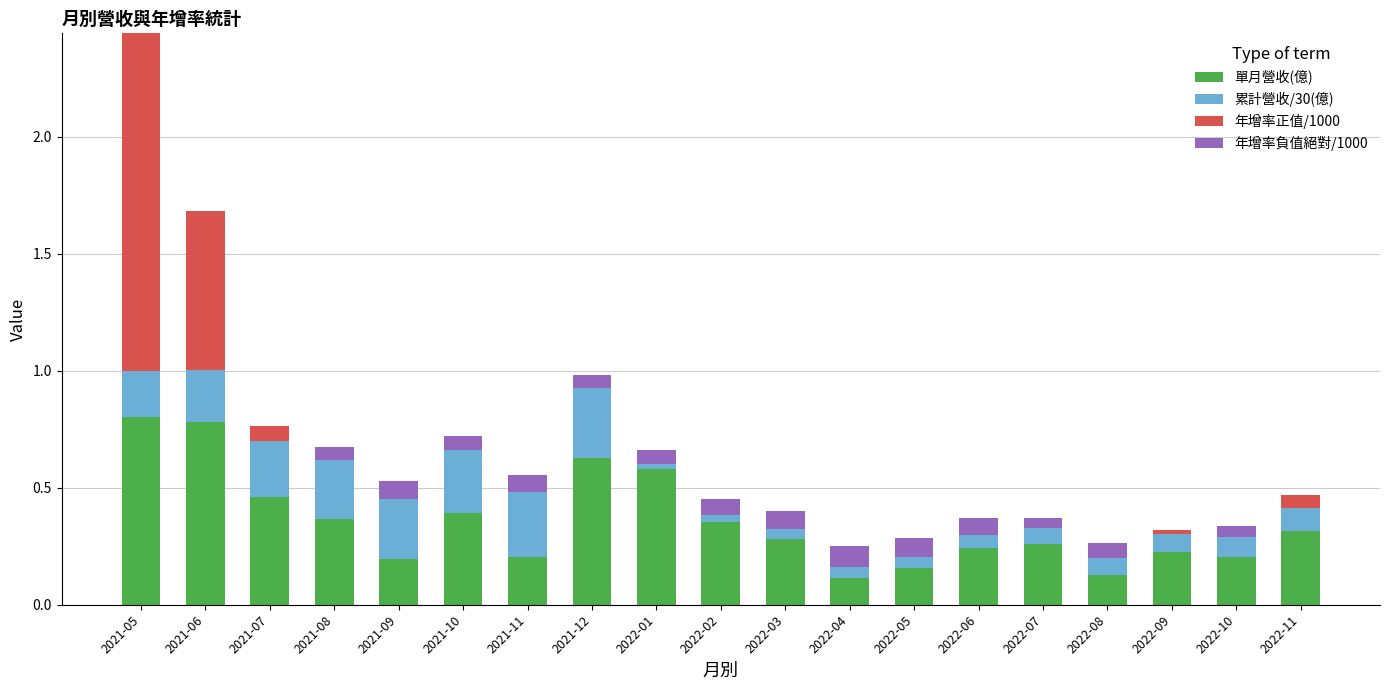

What is the sum of all 單月營收(億) values?

6.7